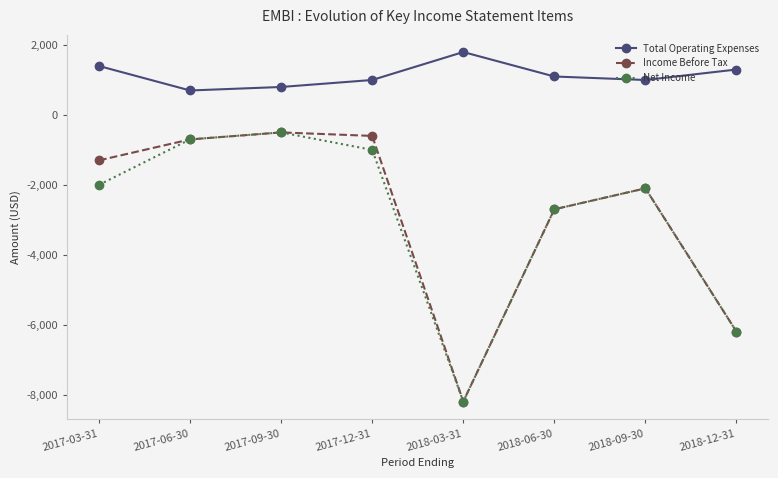

How many lines are shown in the chart?

3